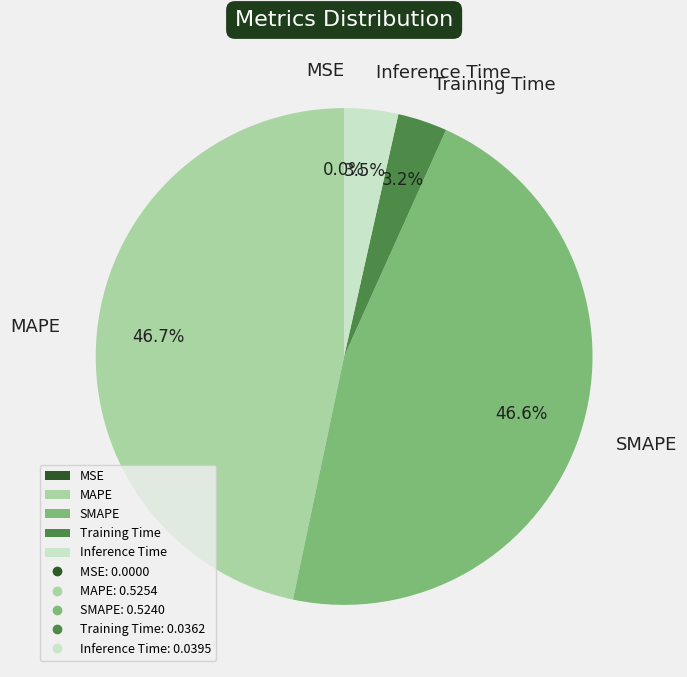

Is there a majority slice in this chart?

No